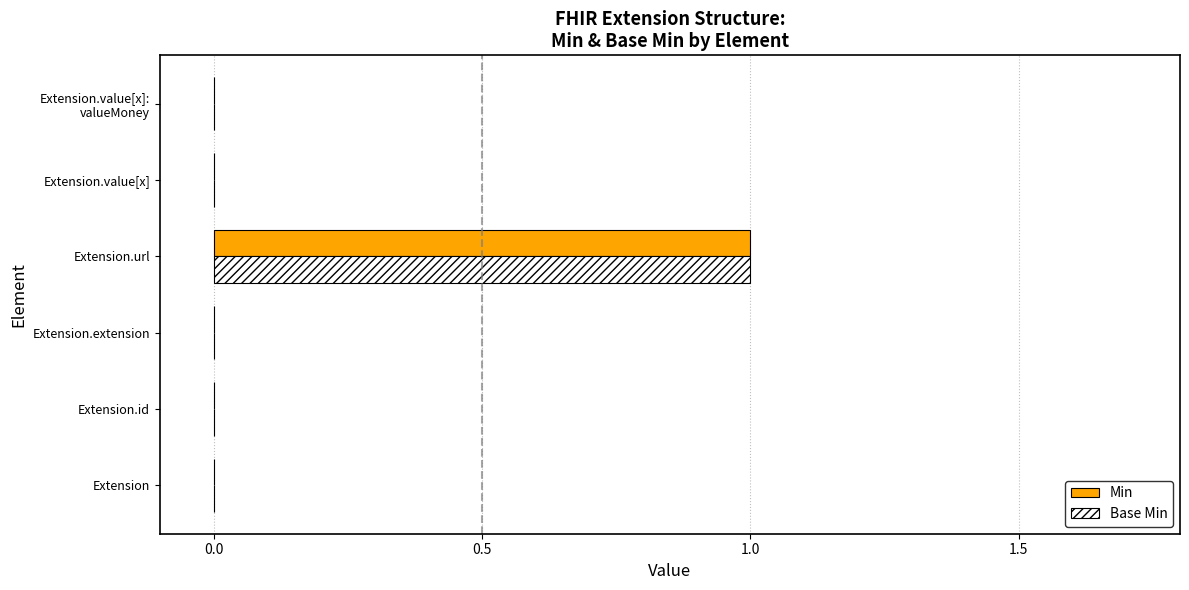

Is the value of Min at Extension greater than the value of Base Min at Extension.url?

No